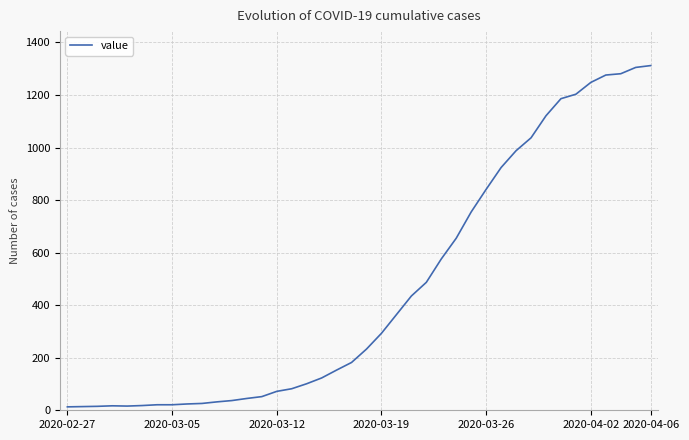

What is the greatest value displayed?

1312